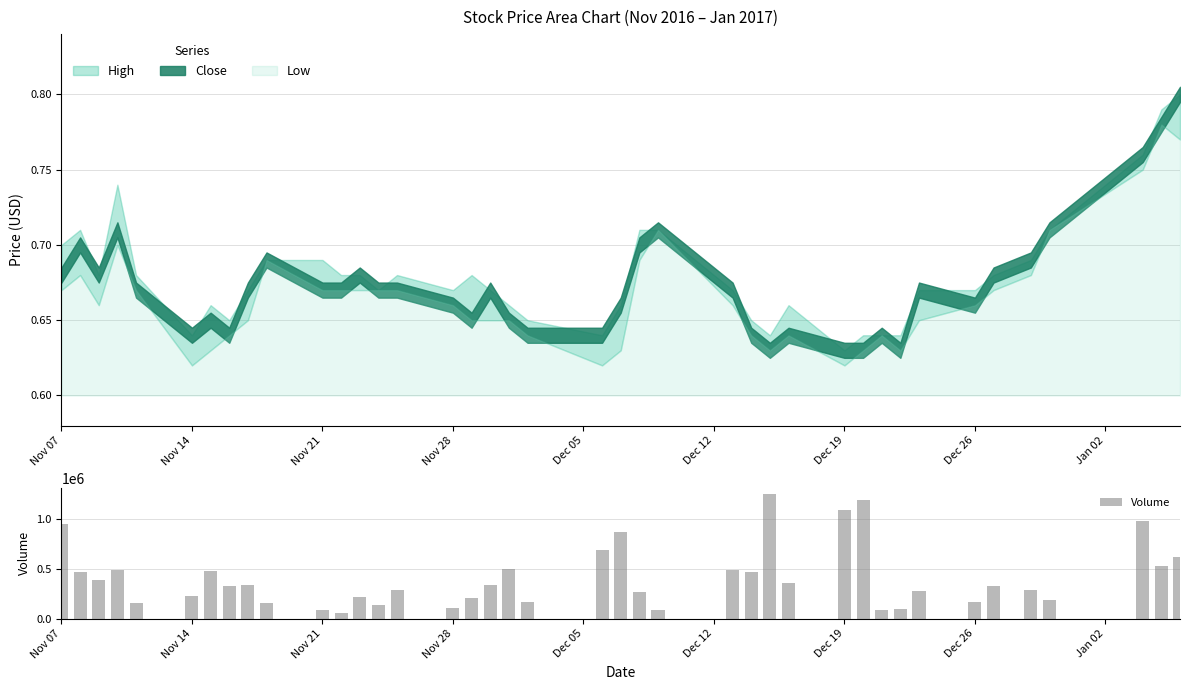

What is the sum of all values?

16444200